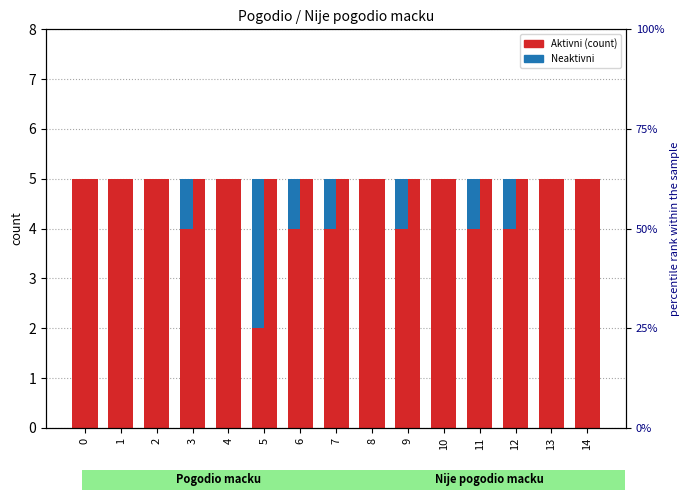

How many bars are there in each group?

4